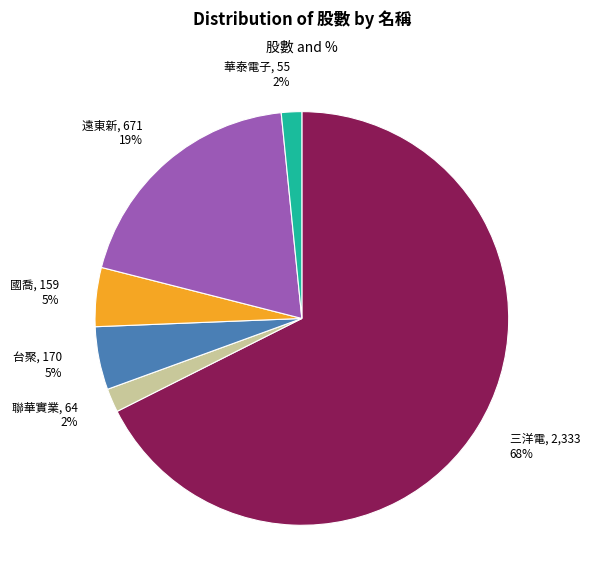

To the nearest percent, what is the difference between the 台聚 and 華泰電子 slice percentages?

3%